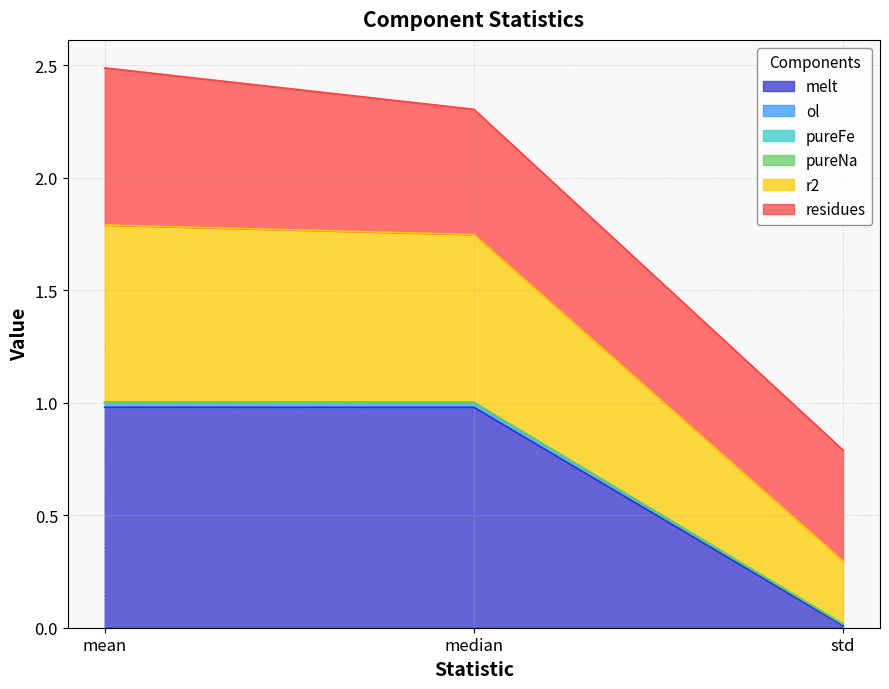

What is the maximum value for melt?

1.0